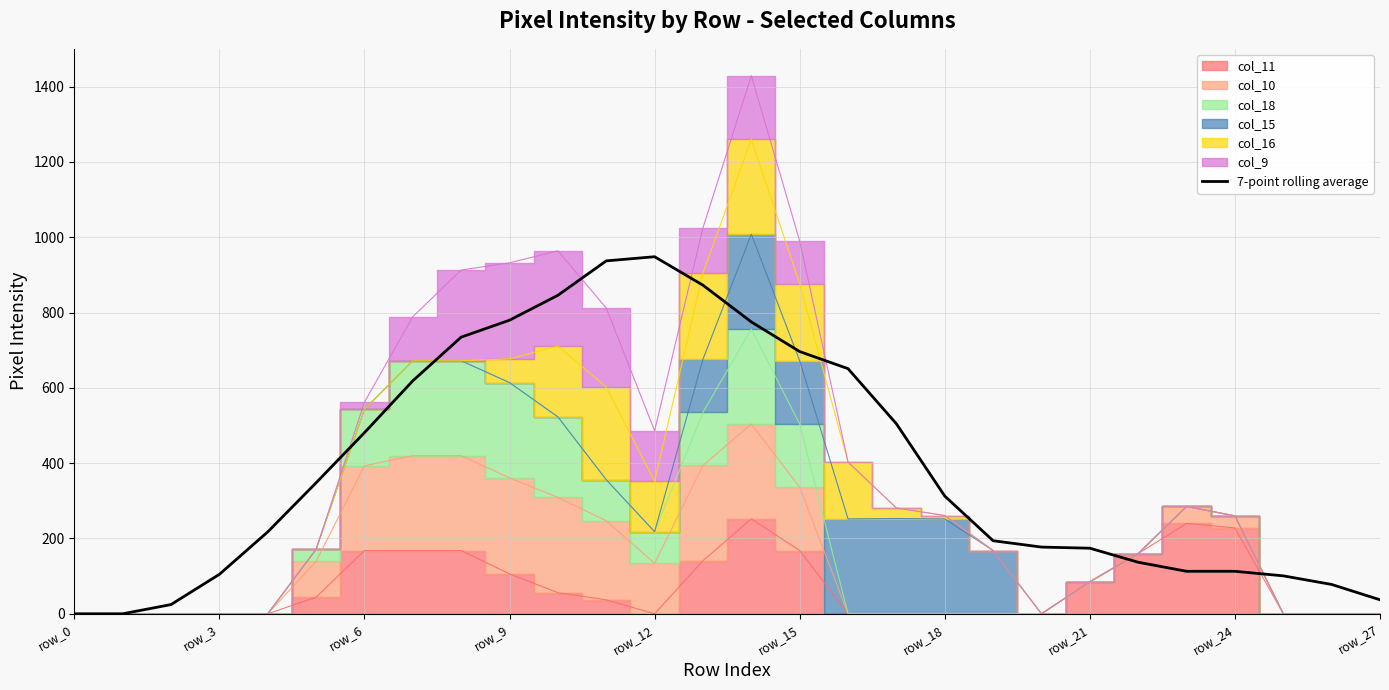

What is the sum of all values?

10976.0